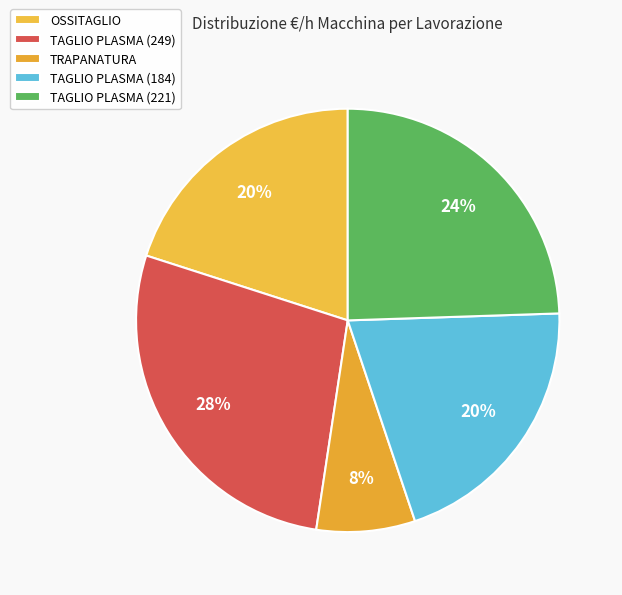

What percentage is the TRAPANATURA slice, to the nearest percent?

8%